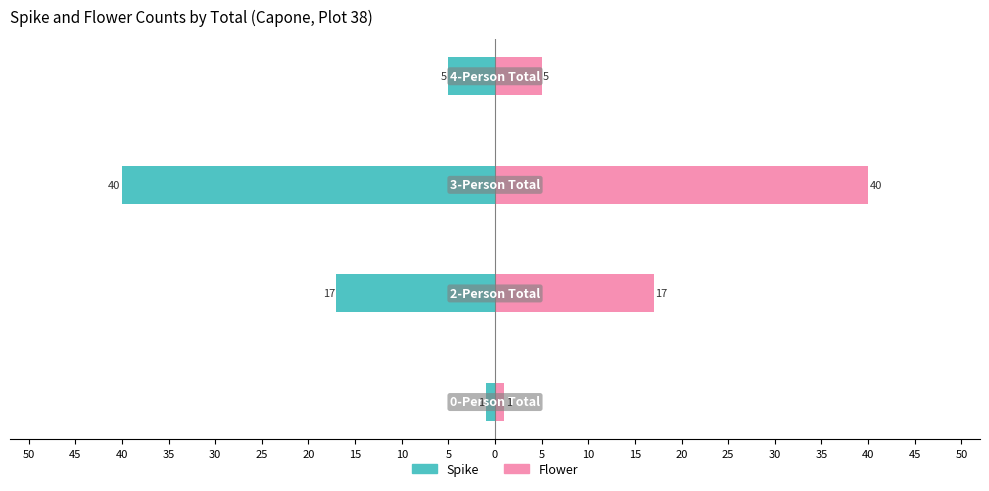

How many groups of bars are there?

4